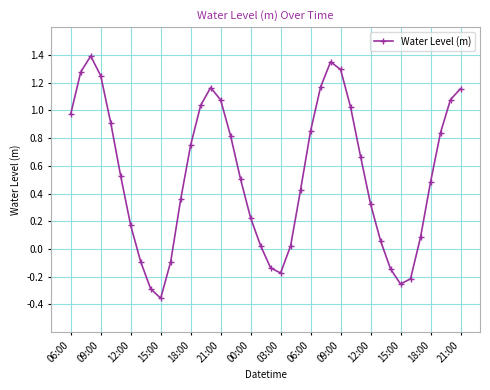

Count the number of data series in this chart.

1